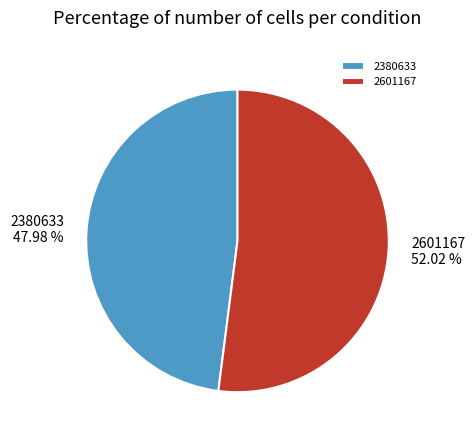

To the nearest percent, what is the difference between the 2380633 and 2601167 slice percentages?

4%